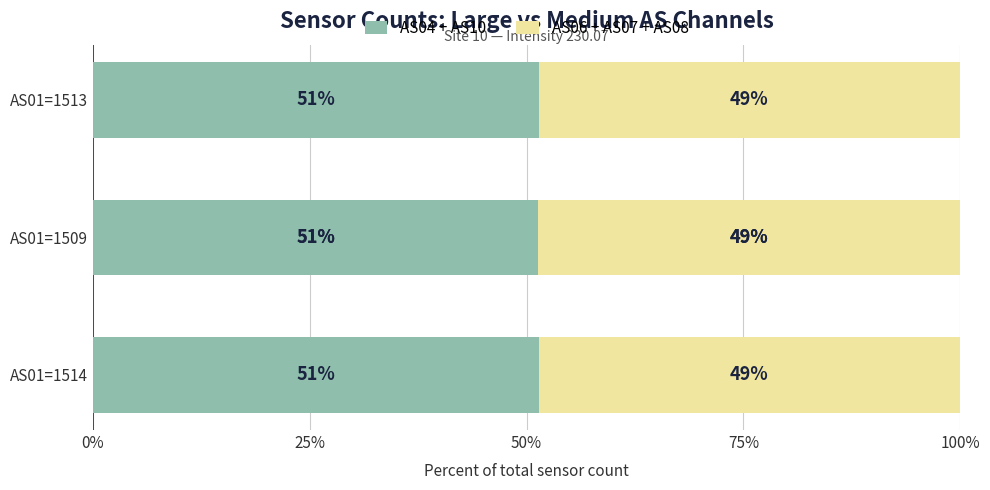

Does the chart contain any negative values?

No